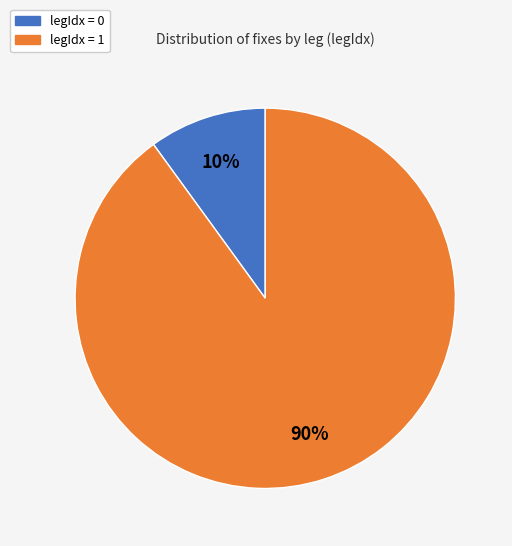

Is there any slice that represents more than half of the pie?

Yes